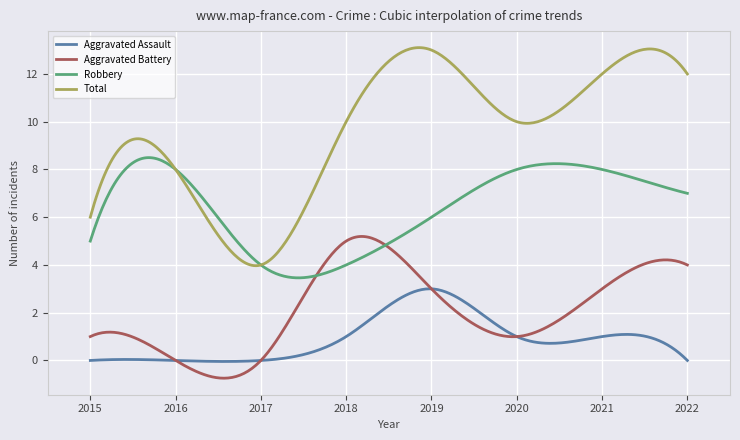

True or false: Aggravated Battery and Total cross at least once.

False